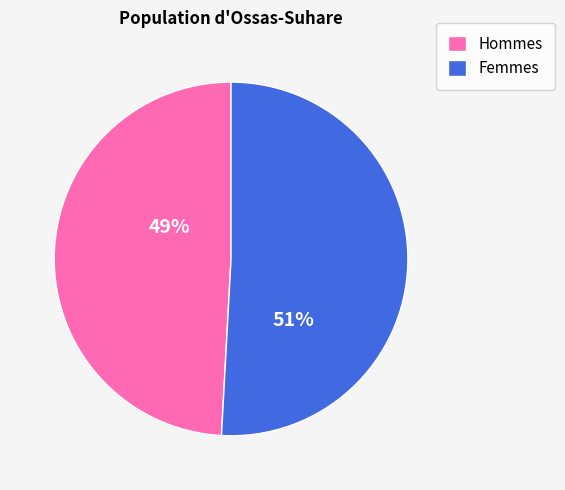

Is there a majority slice in this chart?

Yes